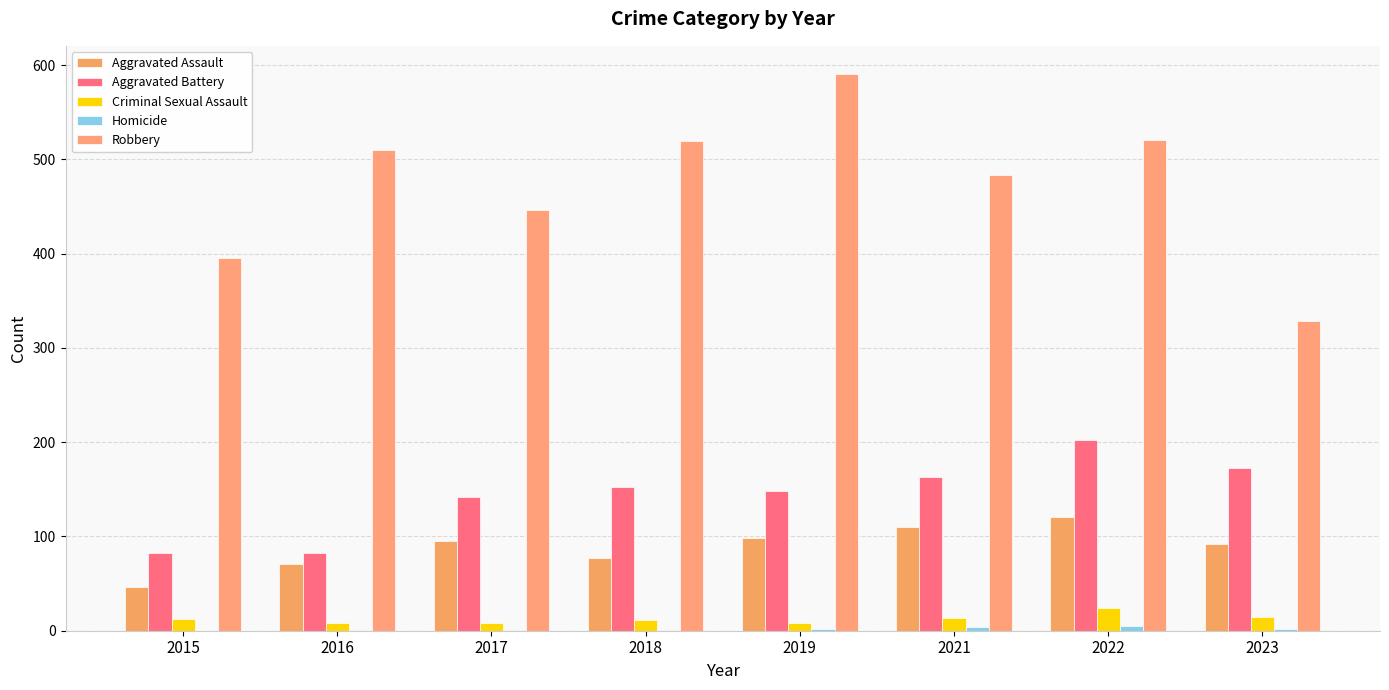

What is the sum of all Aggravated Assault values?

710